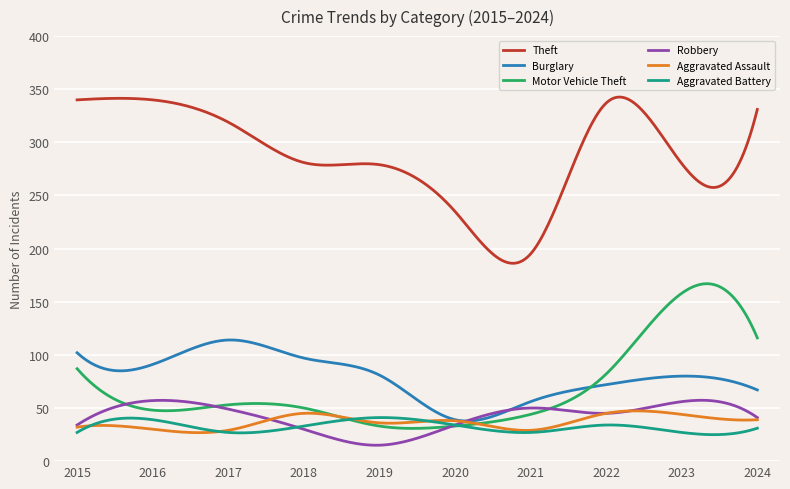

Which series has the widest spread of values?

Theft